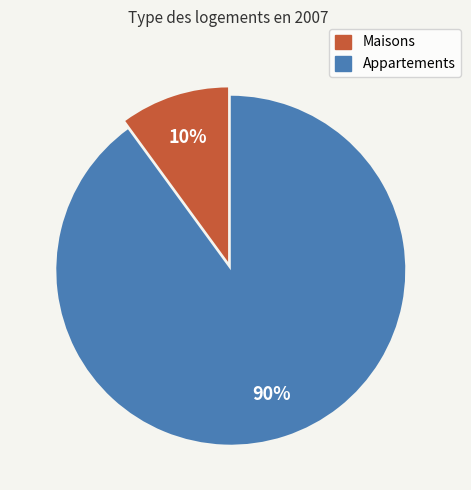

Is Appartements the majority of the pie?

Yes